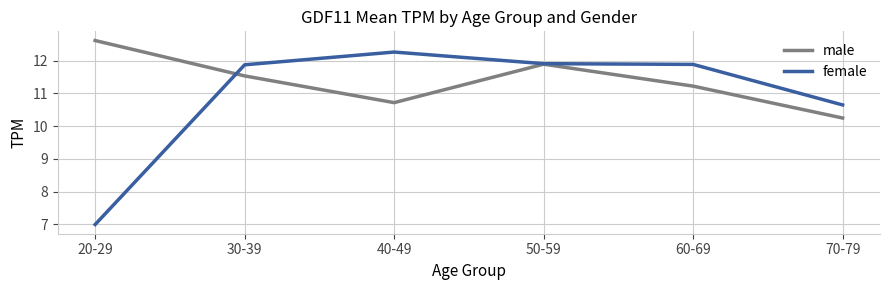

What are all the series names shown in the legend?

male, female